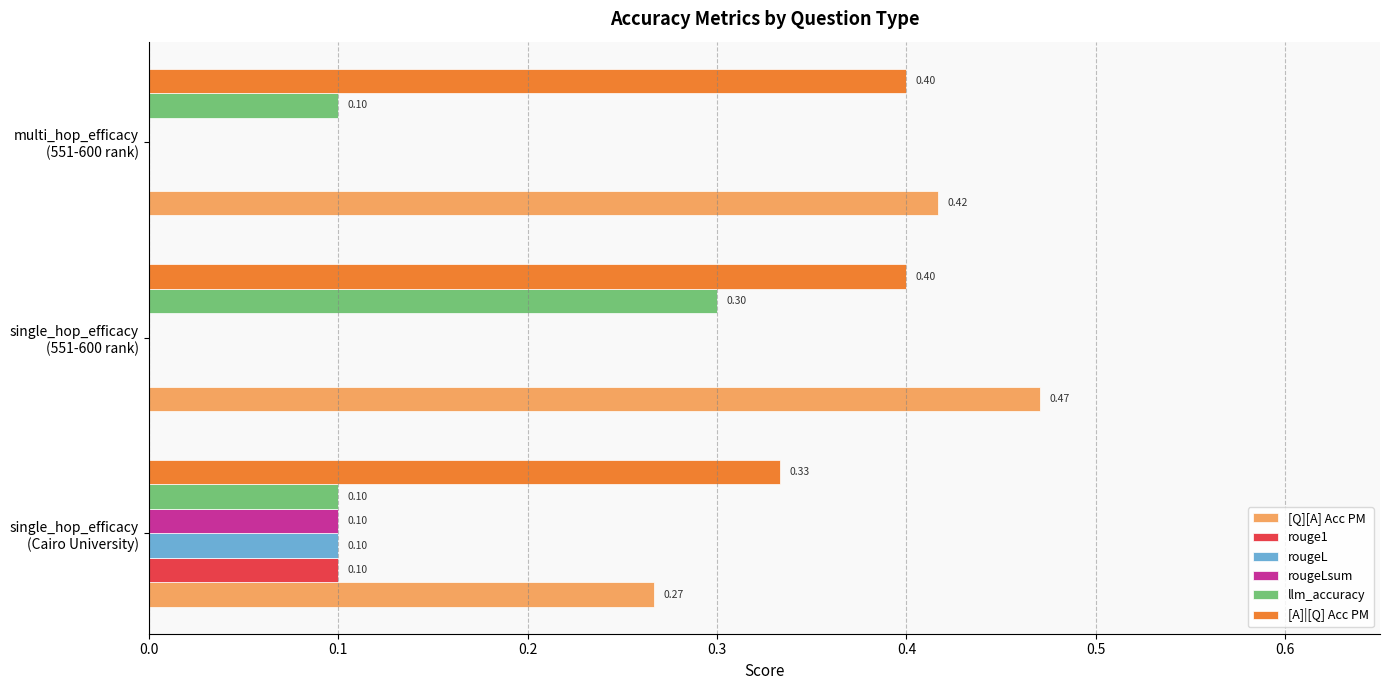

Which series has the largest total across all categories?

[Q][A] Acc PM